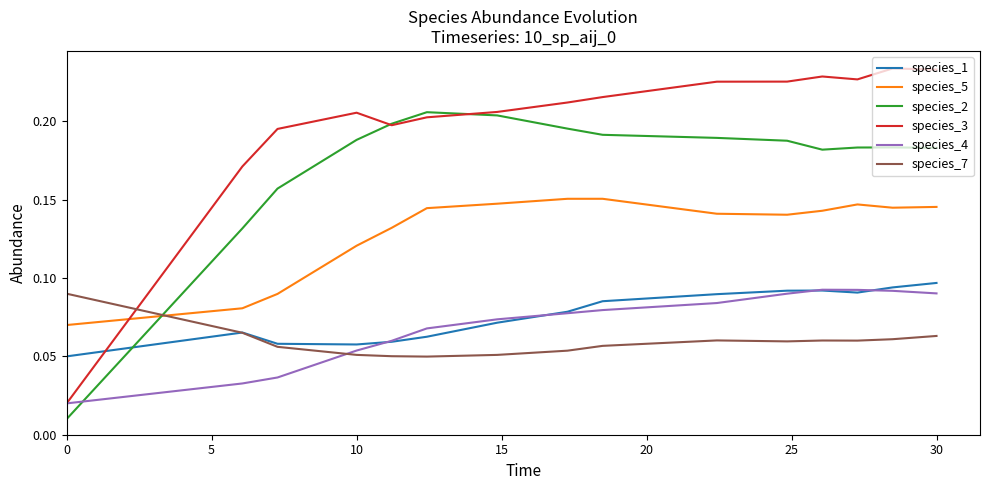

Which series has the largest total across all categories?

species_3